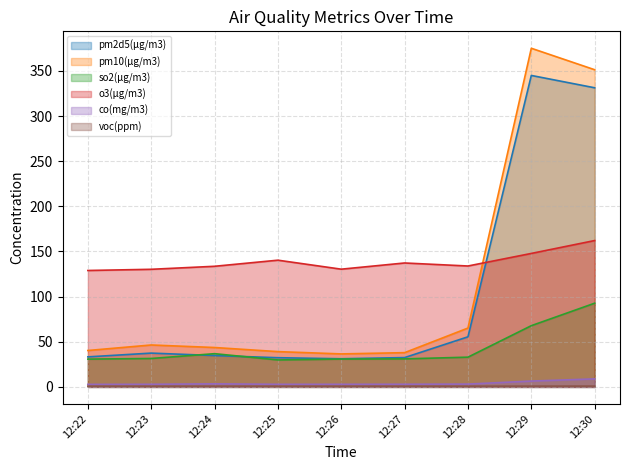

Does the chart have visible grid lines?

Yes